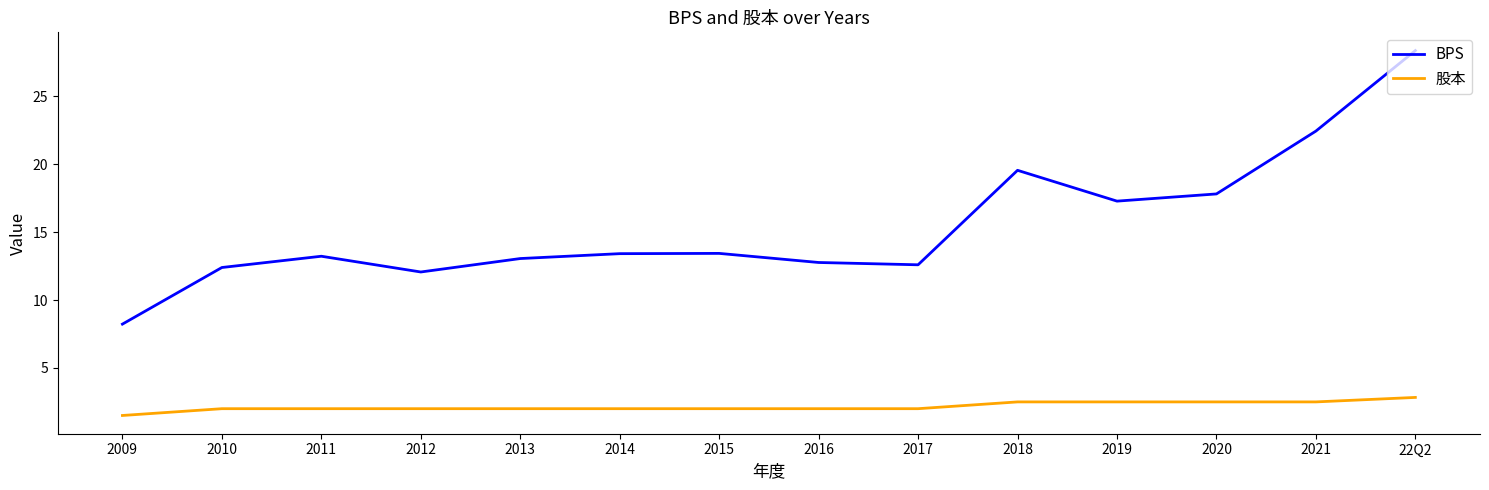

What is the difference between the 股本 values at 22Q2 and 2019?

0.3